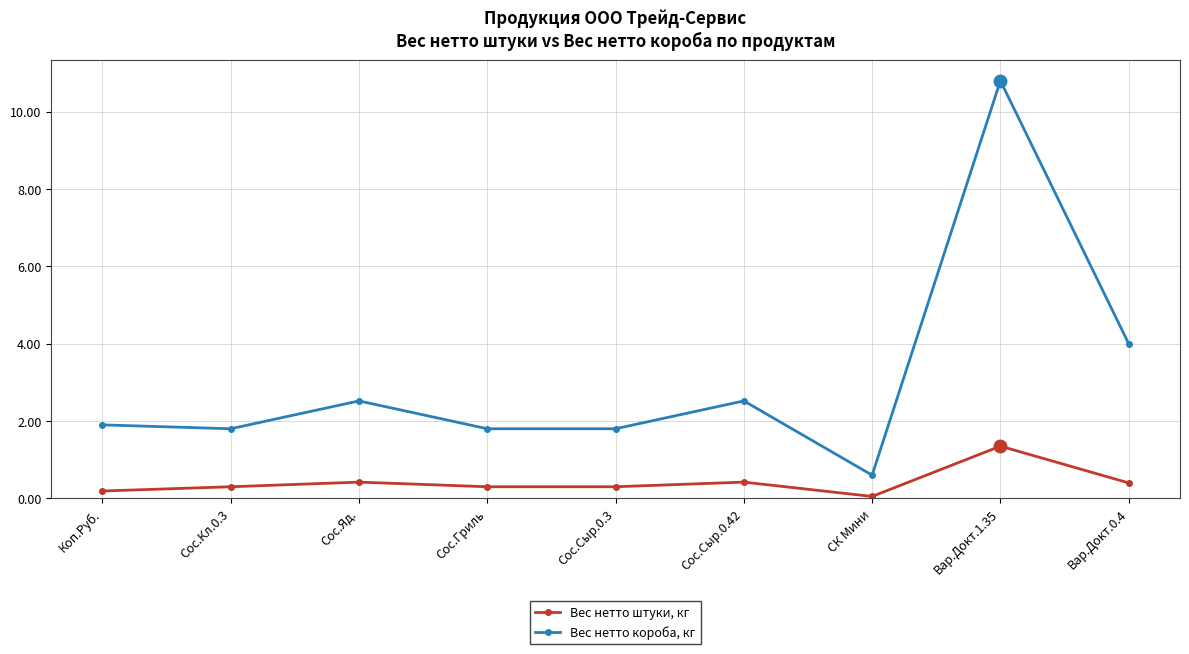

Which series has the widest spread of values?

Вес нетто короба, кг